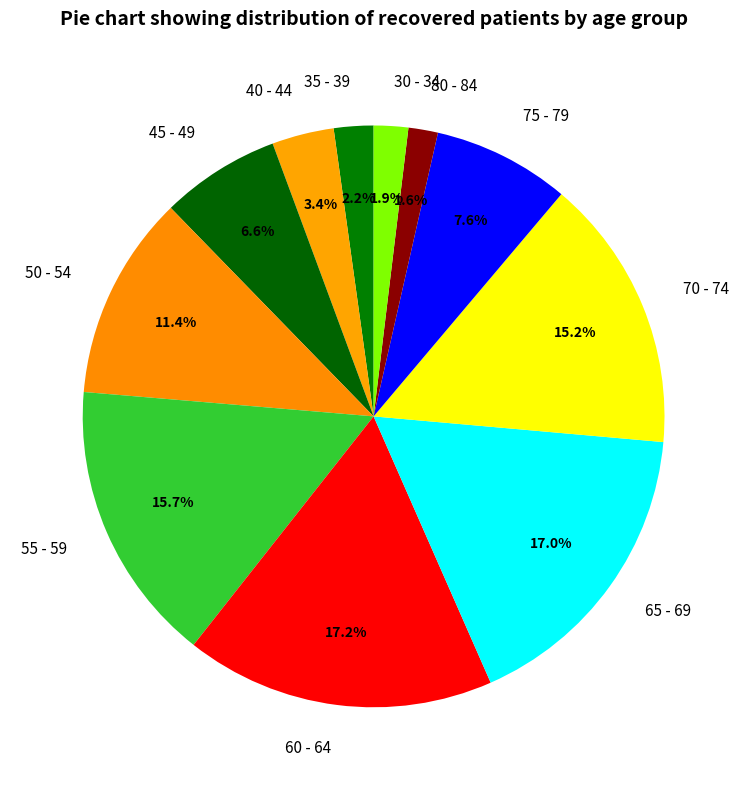

True or false: 65 - 69 accounts for 17% of the total.

True